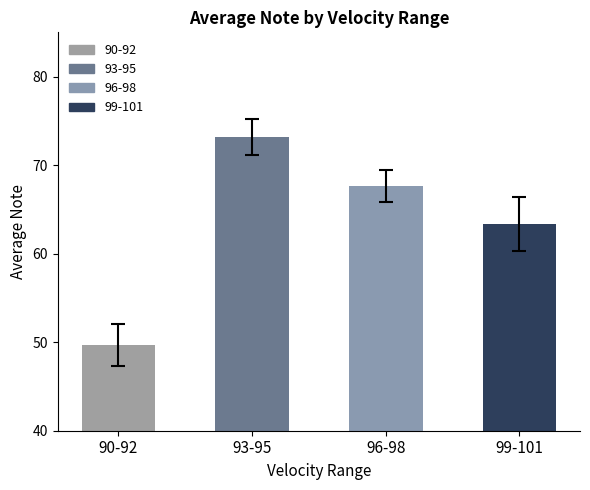

How many series are shown in this chart?

1